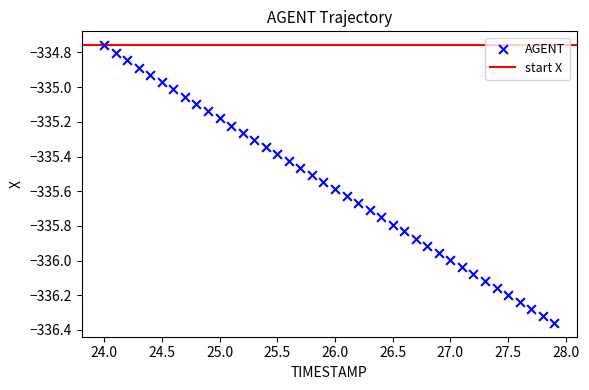

What is the range of Y values (max minus min)?

1.6